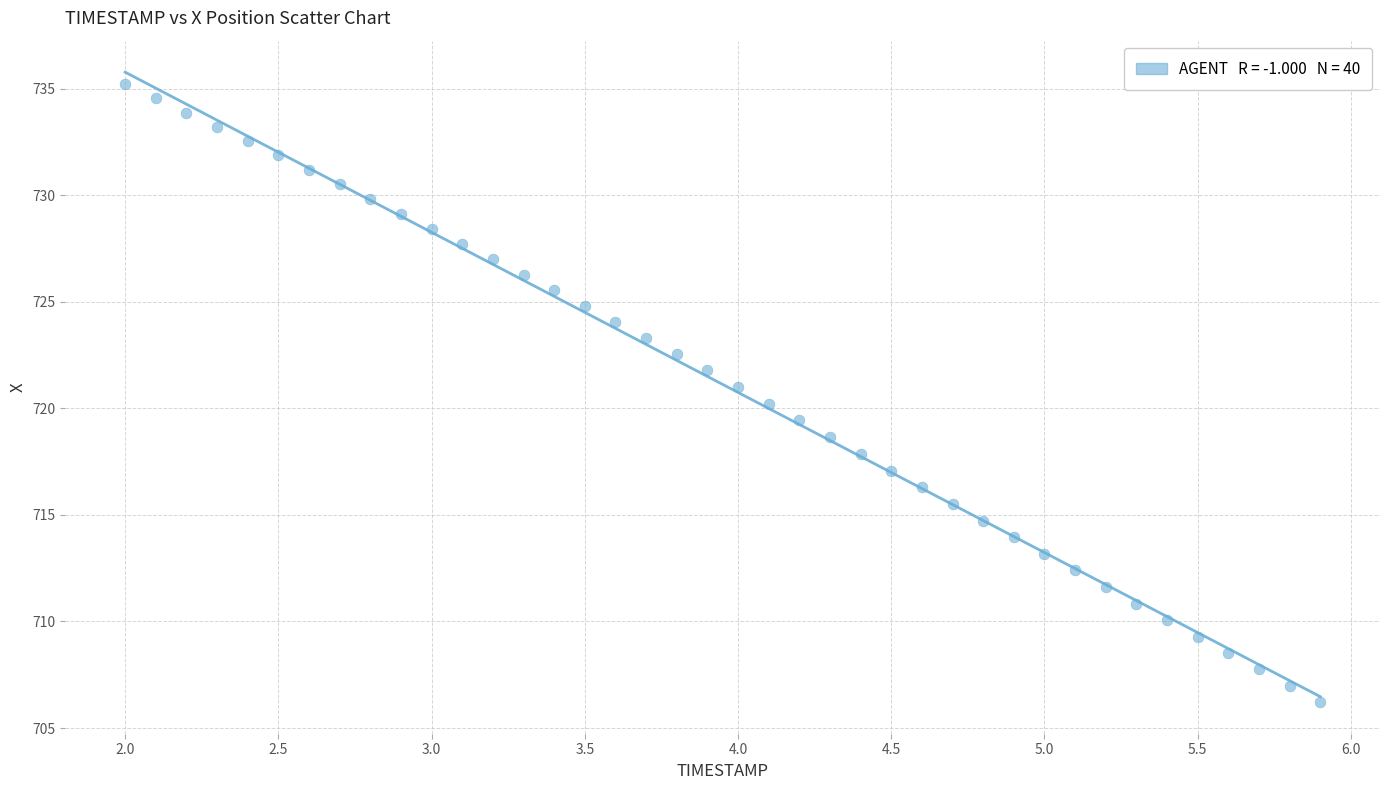

What is the range of X values (max minus min)?

3.9